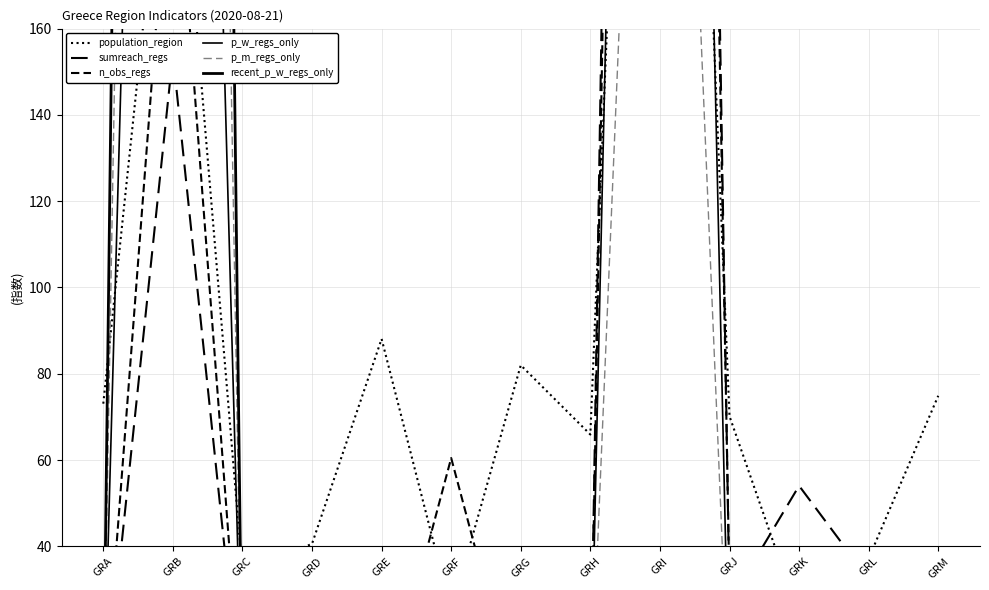

What are all the series names shown in the legend?

population_region, sumreach_regs, n_obs_regs, p_w_regs_only, p_m_regs_only, recent_p_w_regs_only